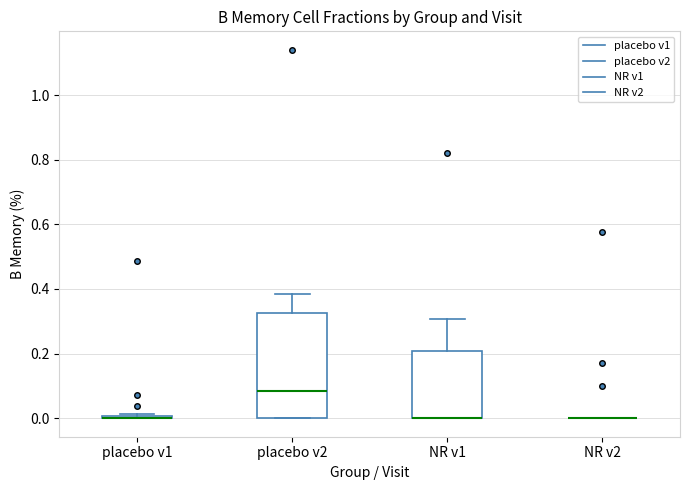

Reading left to right, transcribe this box plot: for each box, give where its median line is, the range the box spans, and where its two whiskers end, as read against the y-axis. The values are not printed on the chart, so give them approximately, as read against the axis.

placebo v1: box collapsed to a line at 0.00, whiskers 0.00 to 0.02
placebo v2: median 0.08, box 0.00 to 0.32, whiskers 0.00 to 0.38
NR v1: median 0.00 (drawn on the box's lower edge), box 0.00 to 0.20, whiskers 0.00 to 0.30
NR v2: box collapsed to a line at 0.00, whiskers 0.00 to 0.00